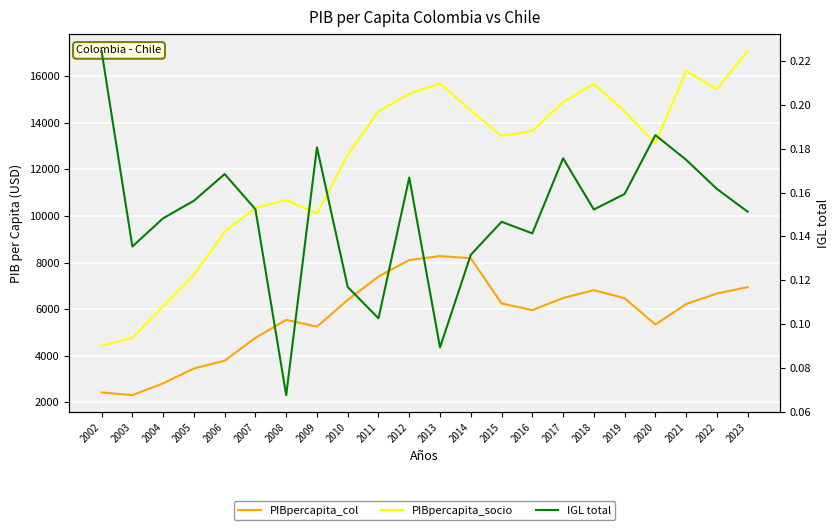

Which series has the widest spread of values?

PIBpercapita_socio